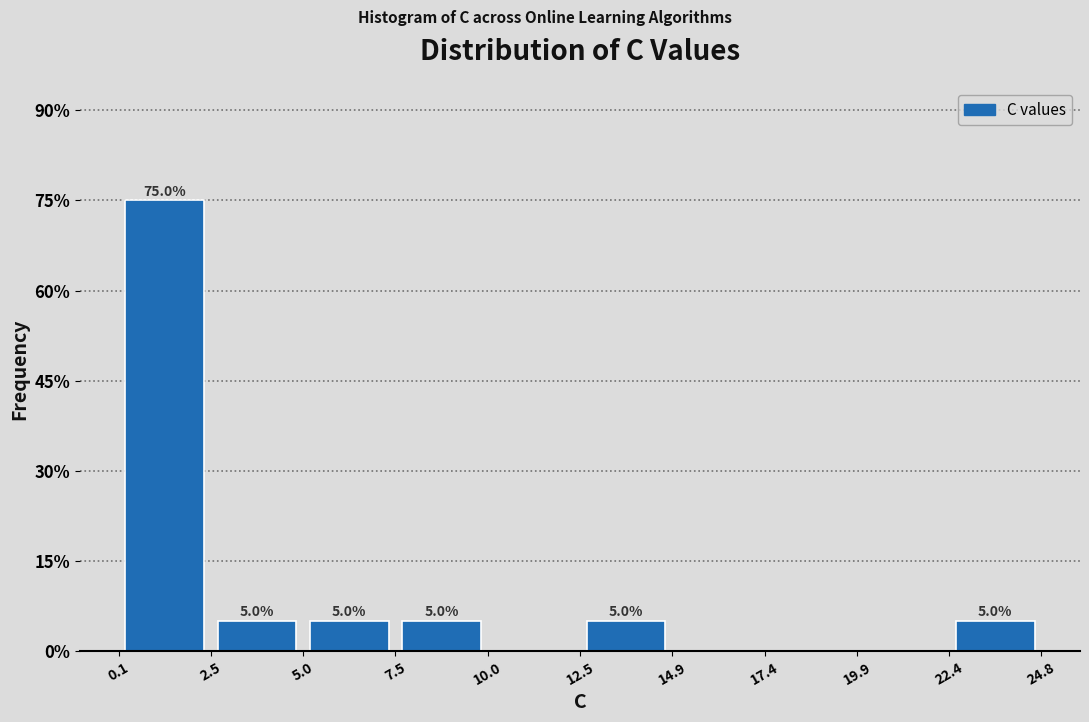

Over which range of the x-axis is the bar tallest?

0.1 to 2.5